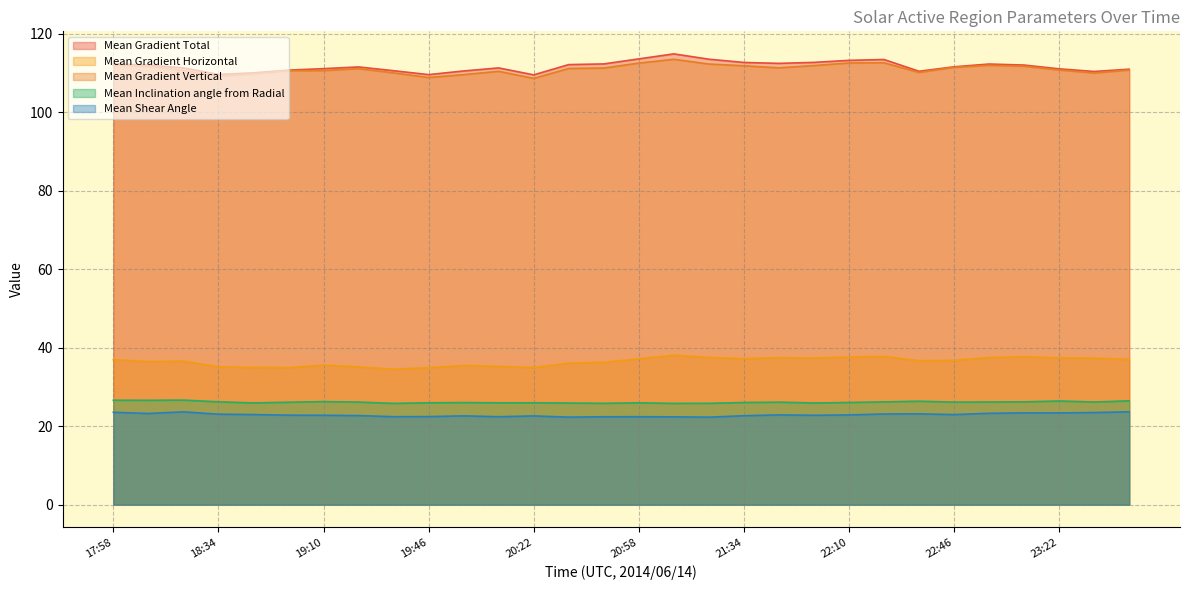

The Mean Shear Angle series shows 34.6 at 21:58. True or false?

False